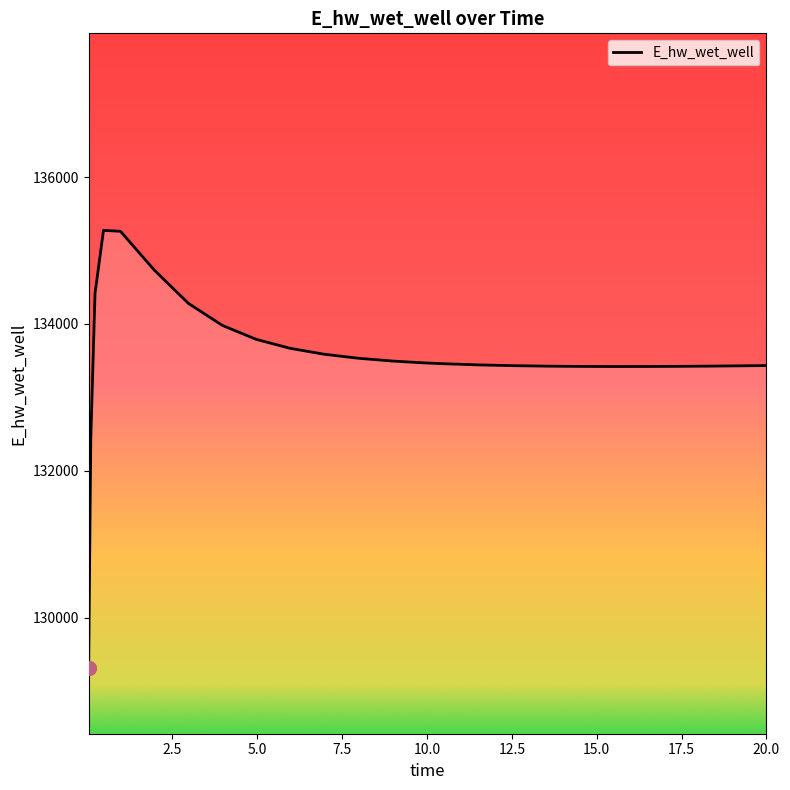

What is the smallest value displayed?

129311.3